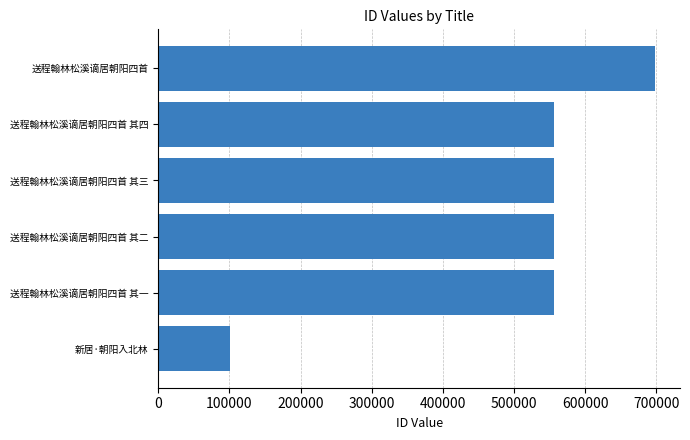

What is the ratio of the value at 送程翰林松溪谪居朝阳四首 其一 to the value at 送程翰林松溪谪居朝阳四首 其二?

1.0